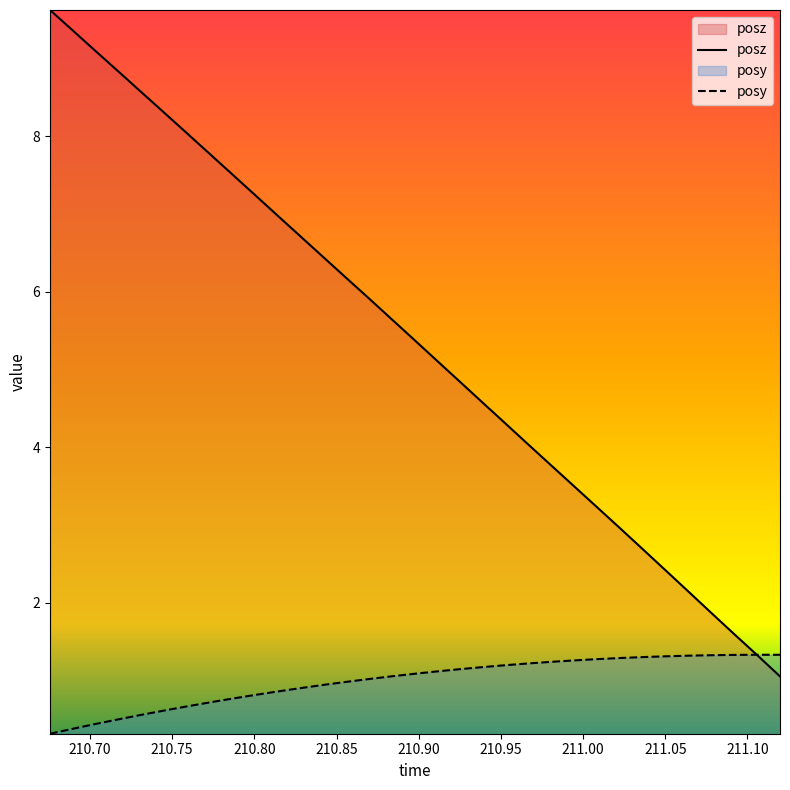

What is the label of the 27th point from the right?

210.7588